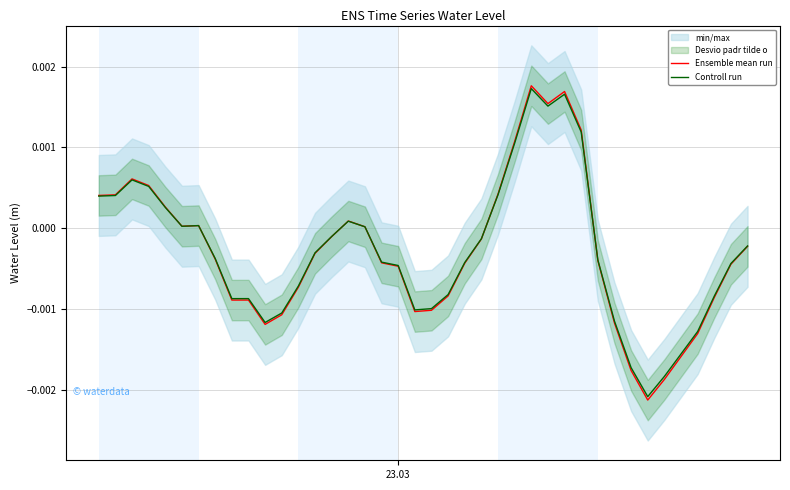

Which series has the largest range (max minus min)?

Ensemble mean run